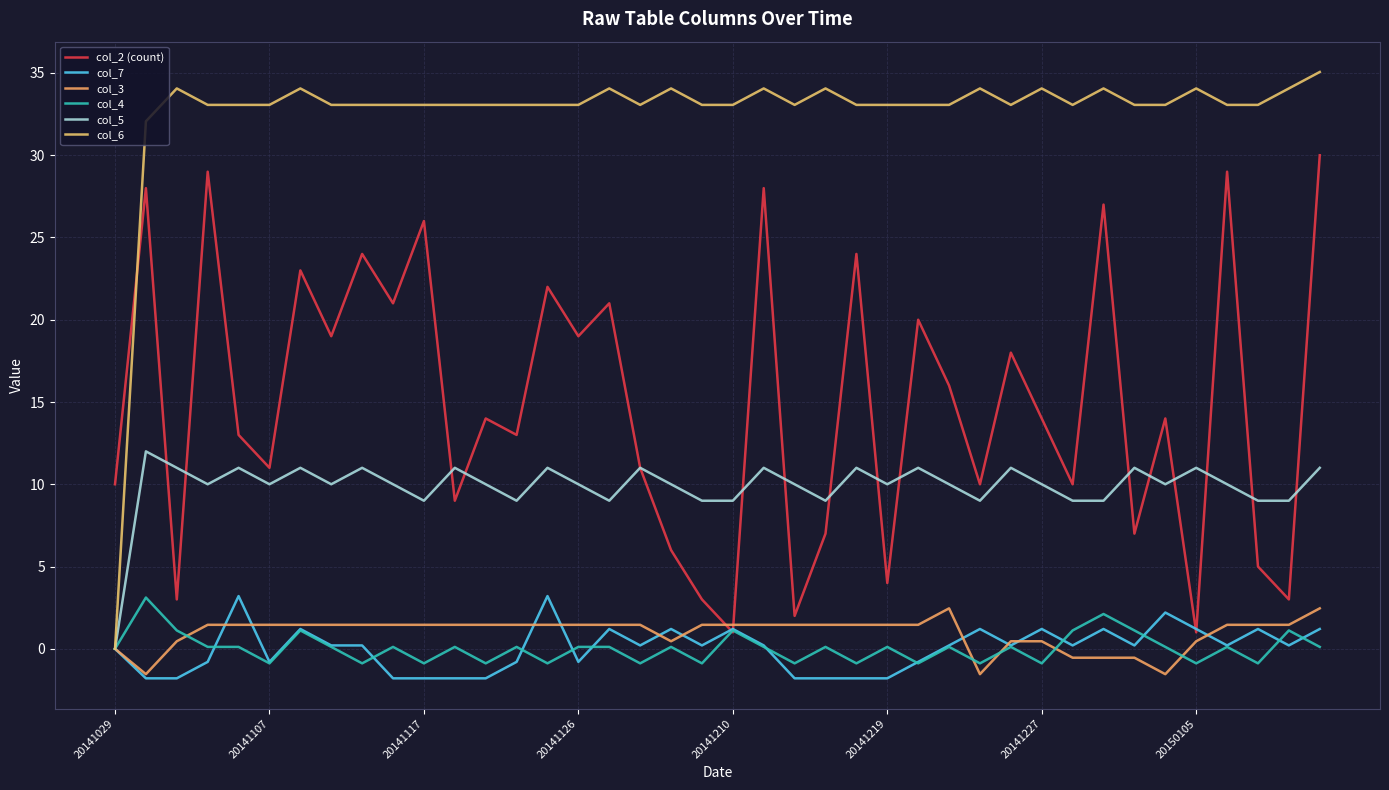

Where is col_7 nearest to the value 0?

20141029